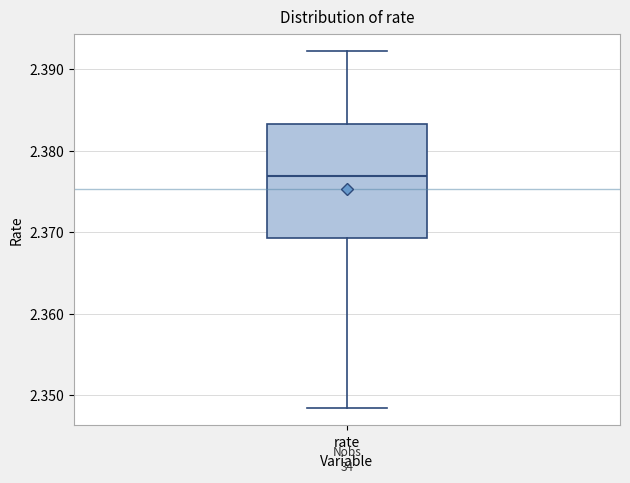

Where does the median line of the box for rate sit on the y-axis? The values are not printed on the chart, so give them approximately, as read against the axis.

2.377